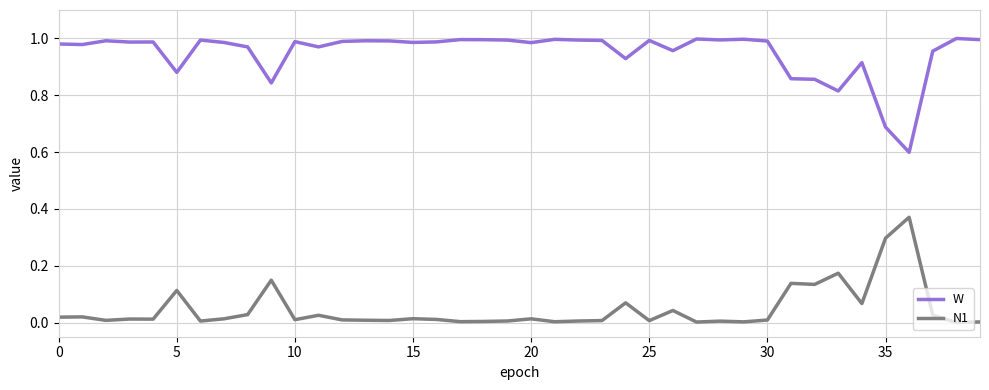

List the series in order of their peak value, lowest first.

N1, W